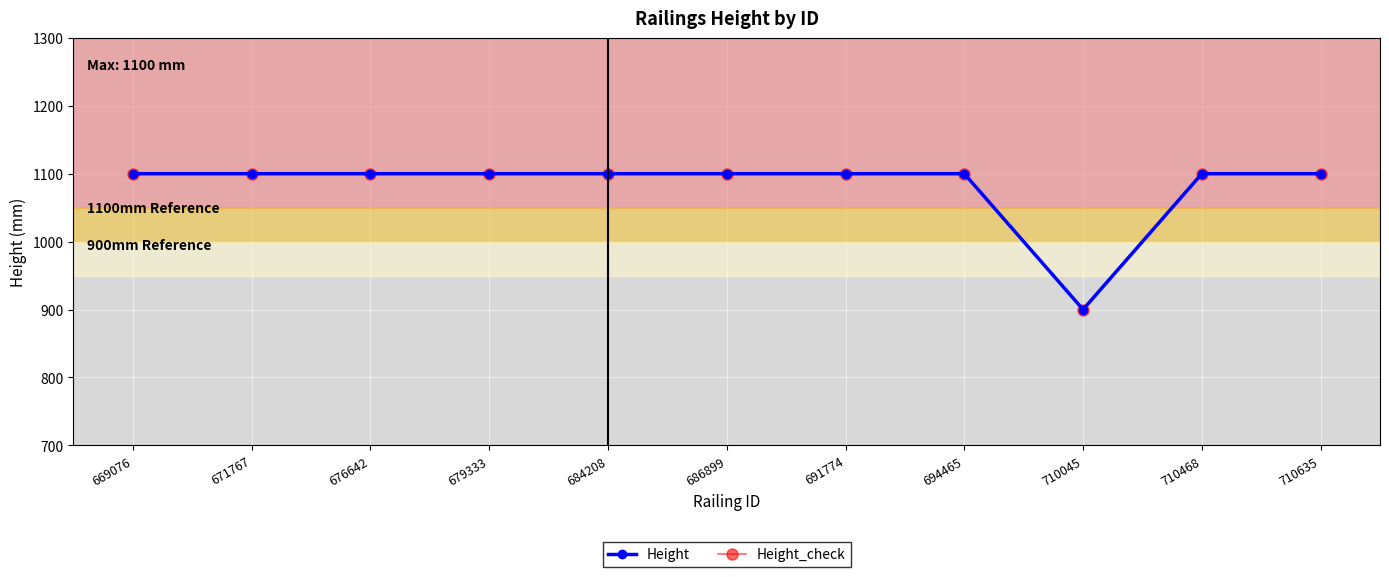

Reading left to right, transcribe all the data shown in this chart.

Height: 1100	1100	1100	1100	1100	1100	1100	1100	900	1100	1100
Height_check: 1100	1100	1100	1100	1100	1100	1100	1100	900	1100	1100